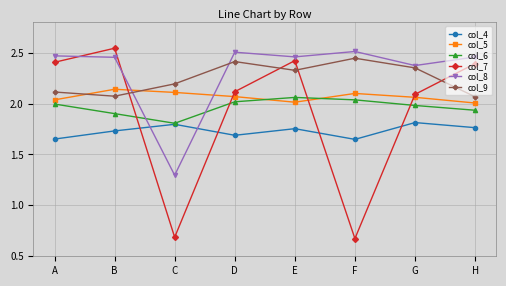

How many times do col_7 and col_5 cross each other?

4